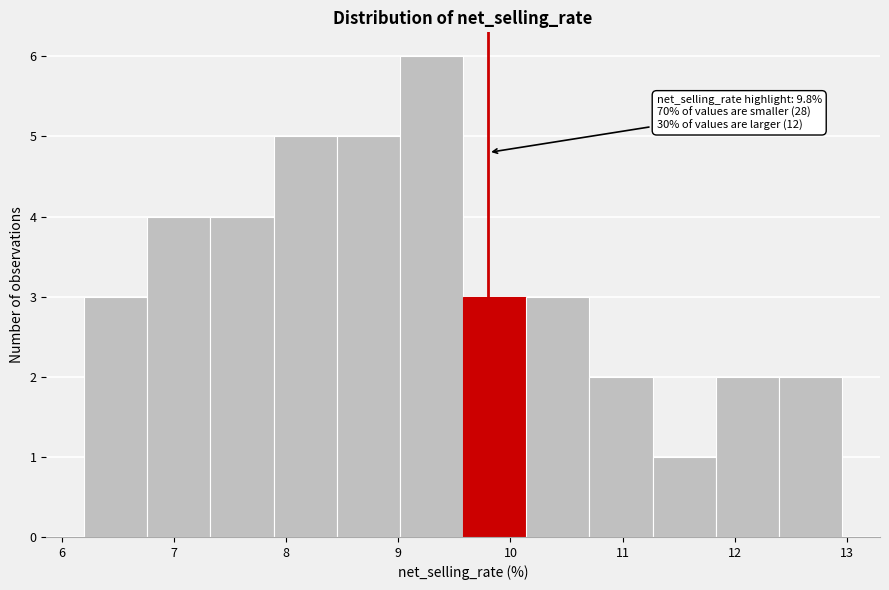

Over which range of the x-axis is the bar tallest?

9.0 to 9.6